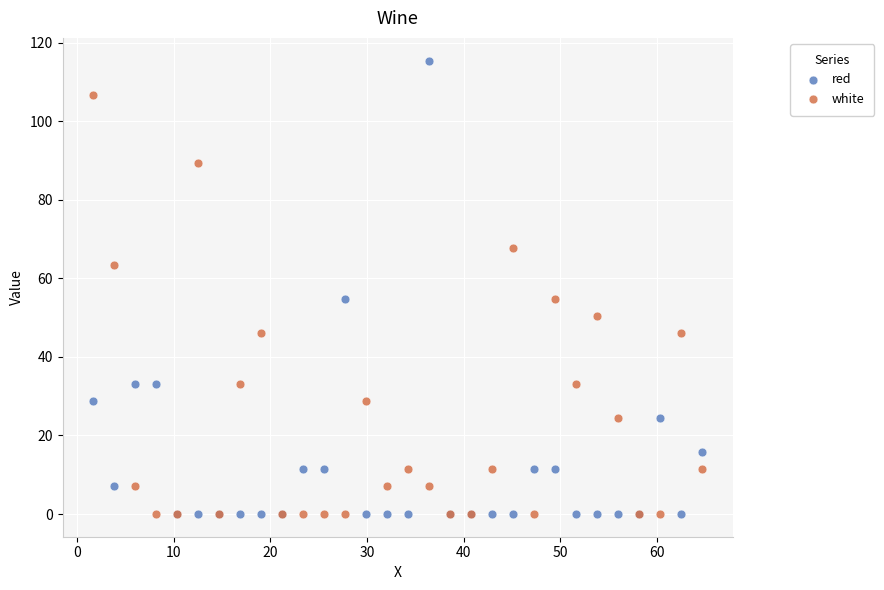

Which series has the largest Y range (max minus min)?

red